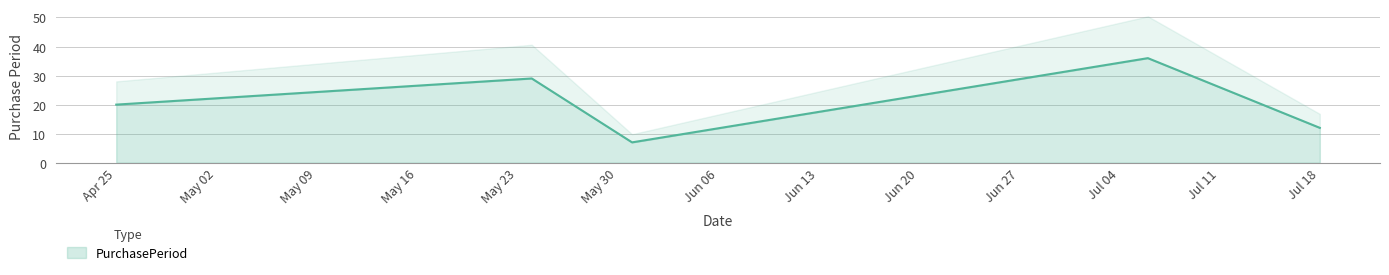

How many values are below 20?

2